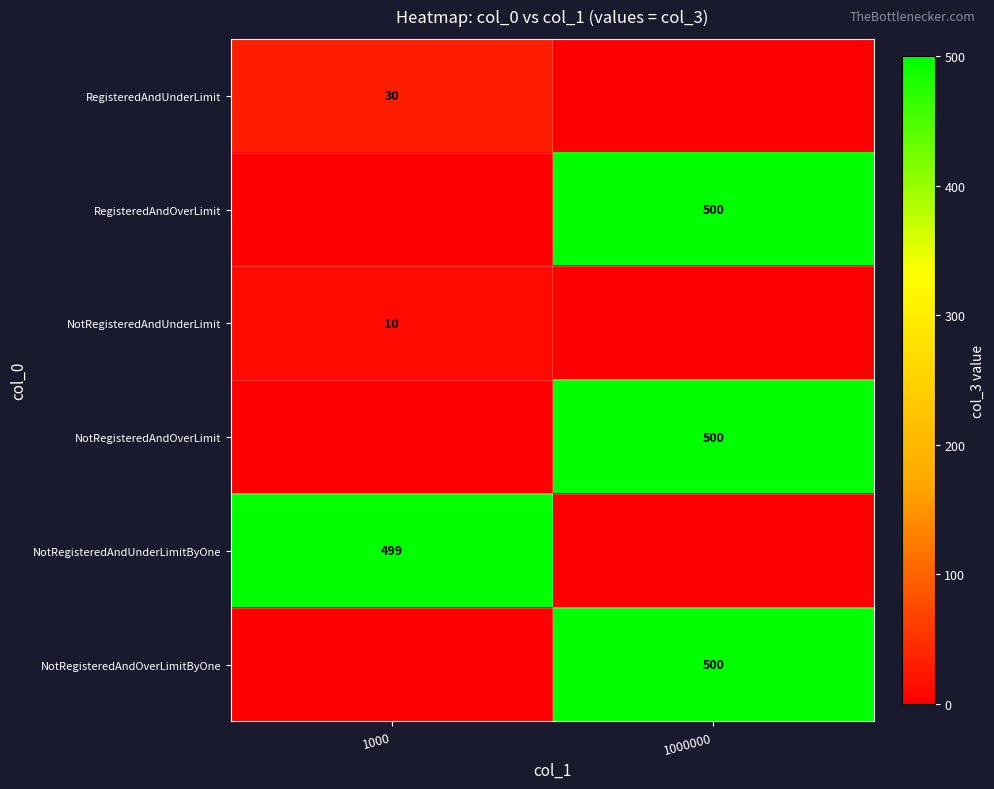

True or false: NotRegisteredAndOverLimit has a value of 161 at 1000000.

False